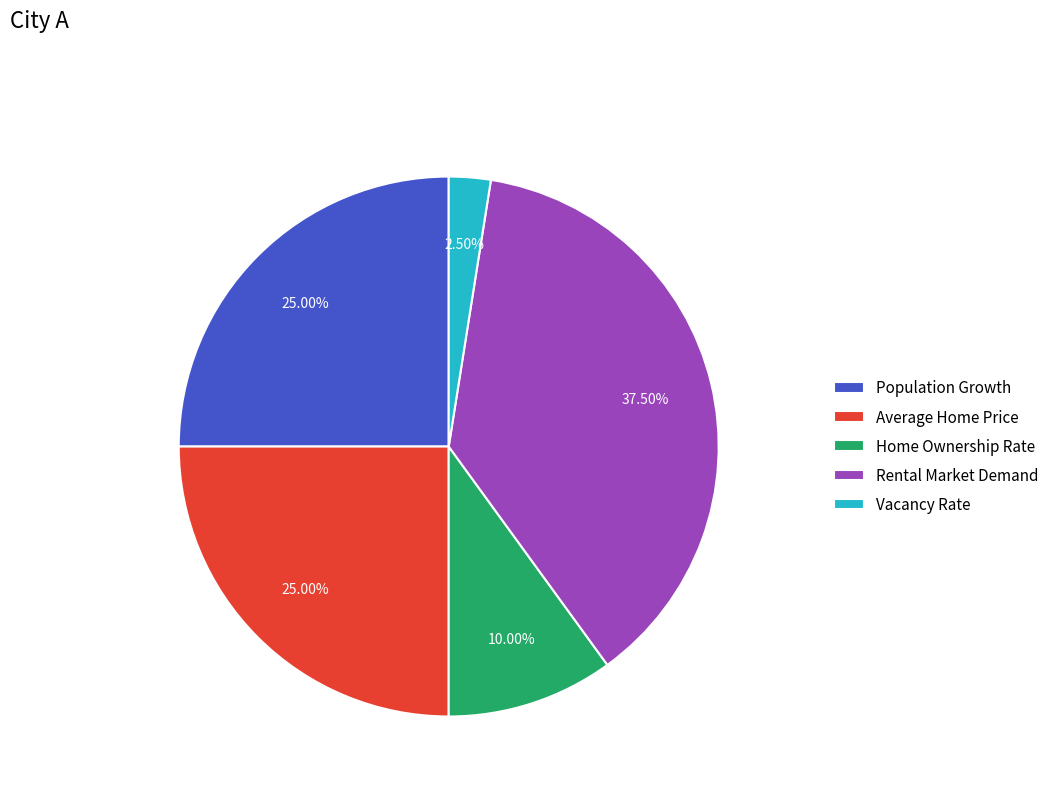

What is the total percentage of Rental Market Demand and Home Ownership Rate?

47.5%